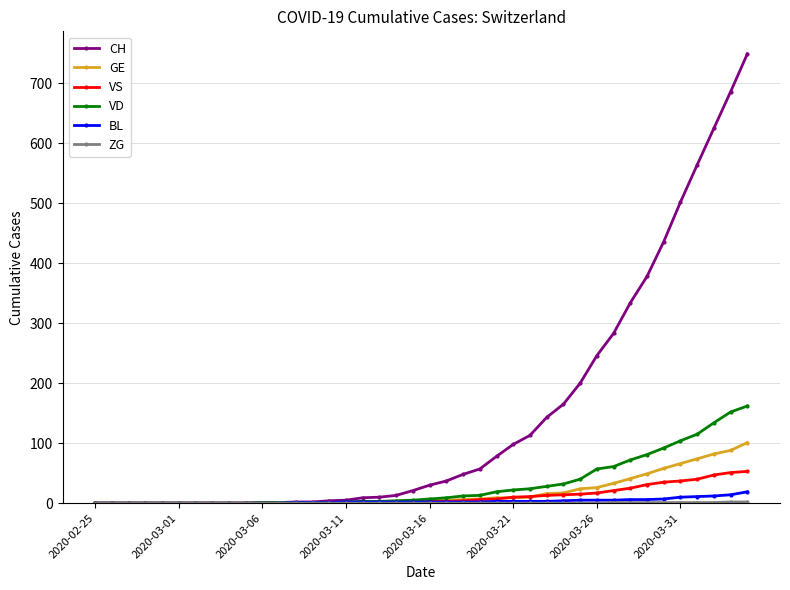

Which series has the largest range (max minus min)?

CH